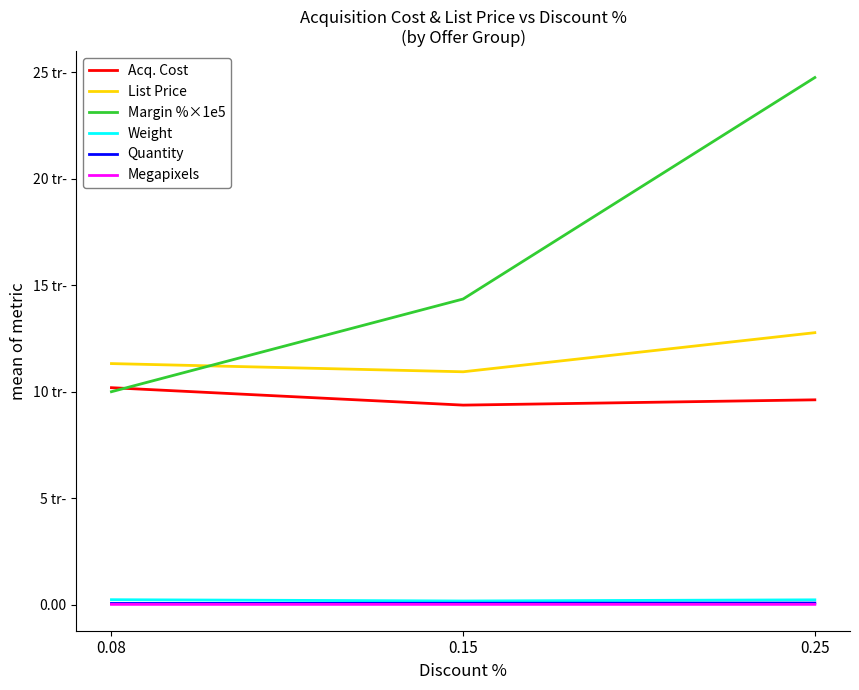

What is the difference between the highest and lowest values at 0.08?

11306.8